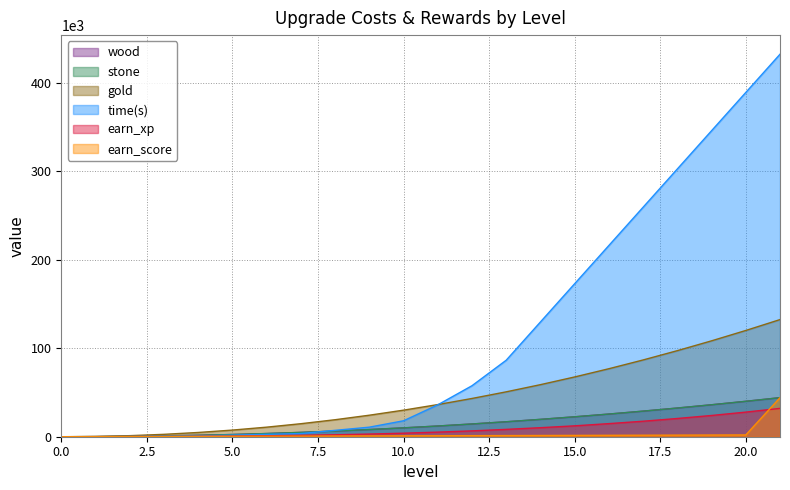

What is the sum of the gold values at 5 and 9?

31800